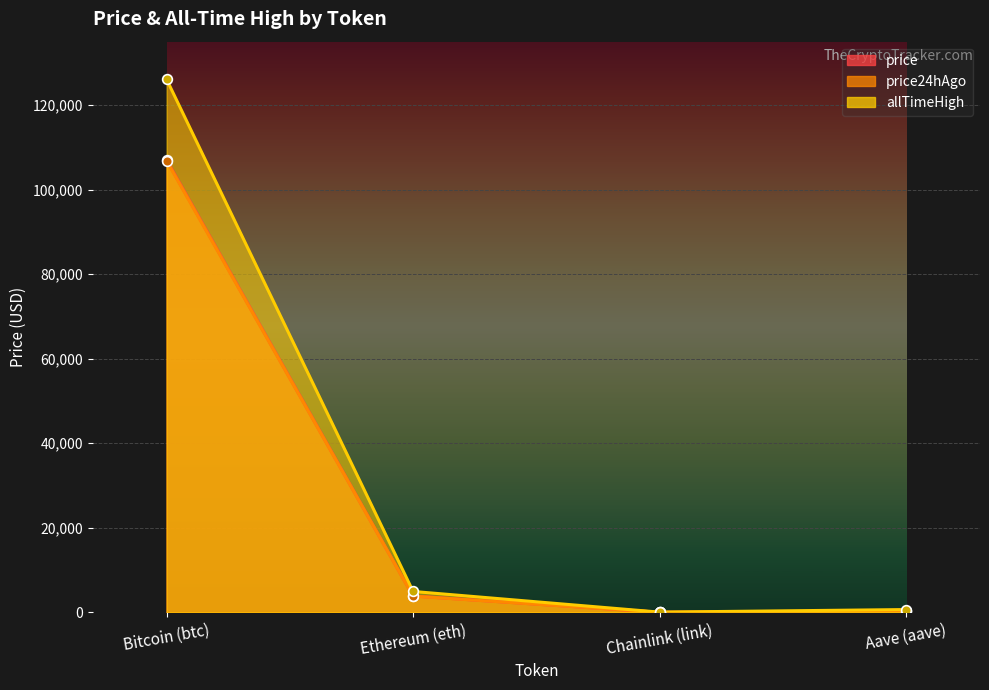

What is the value of the price24hAgo point at the 4th from the left?

207.3